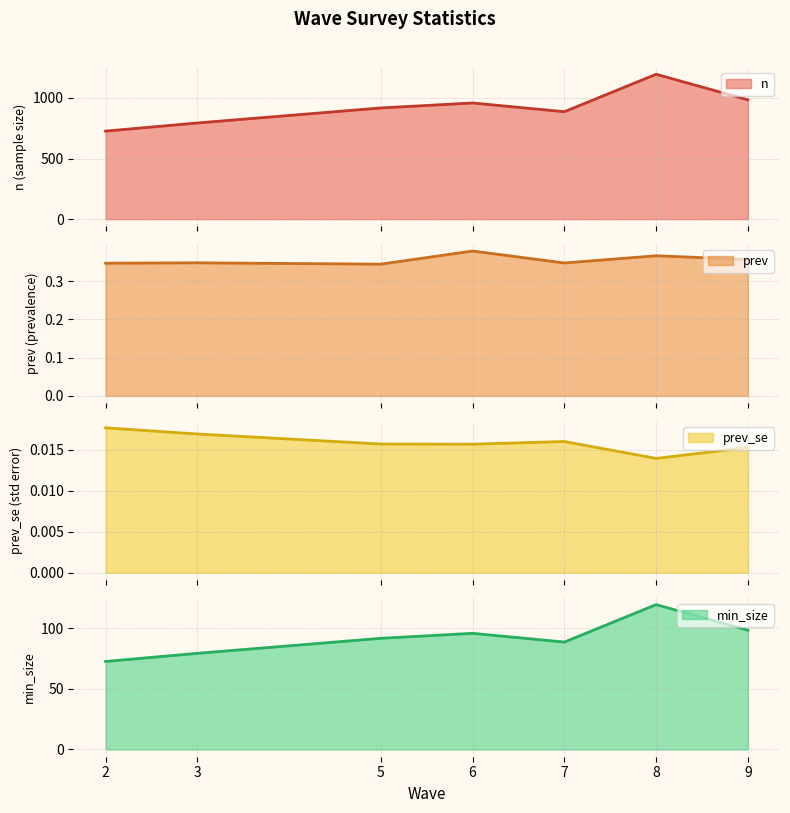

At which category does prev_se reach its first local valley?

6